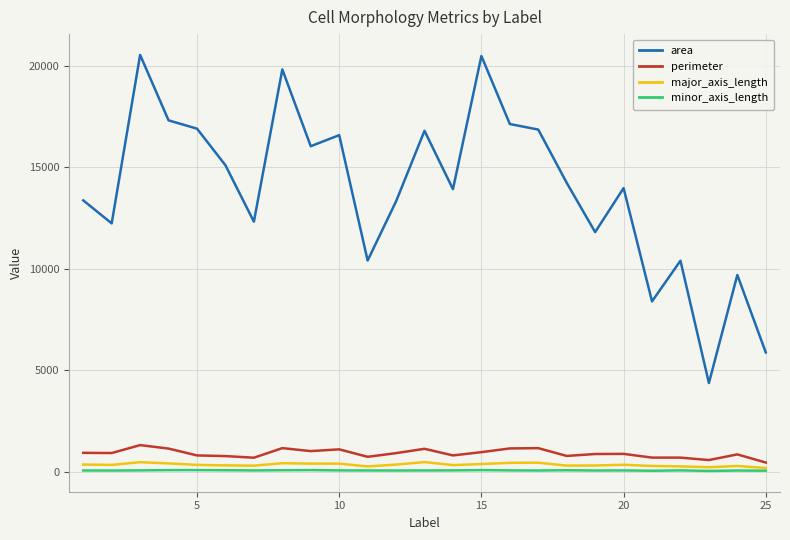

True or false: perimeter and minor_axis_length cross at least once.

False